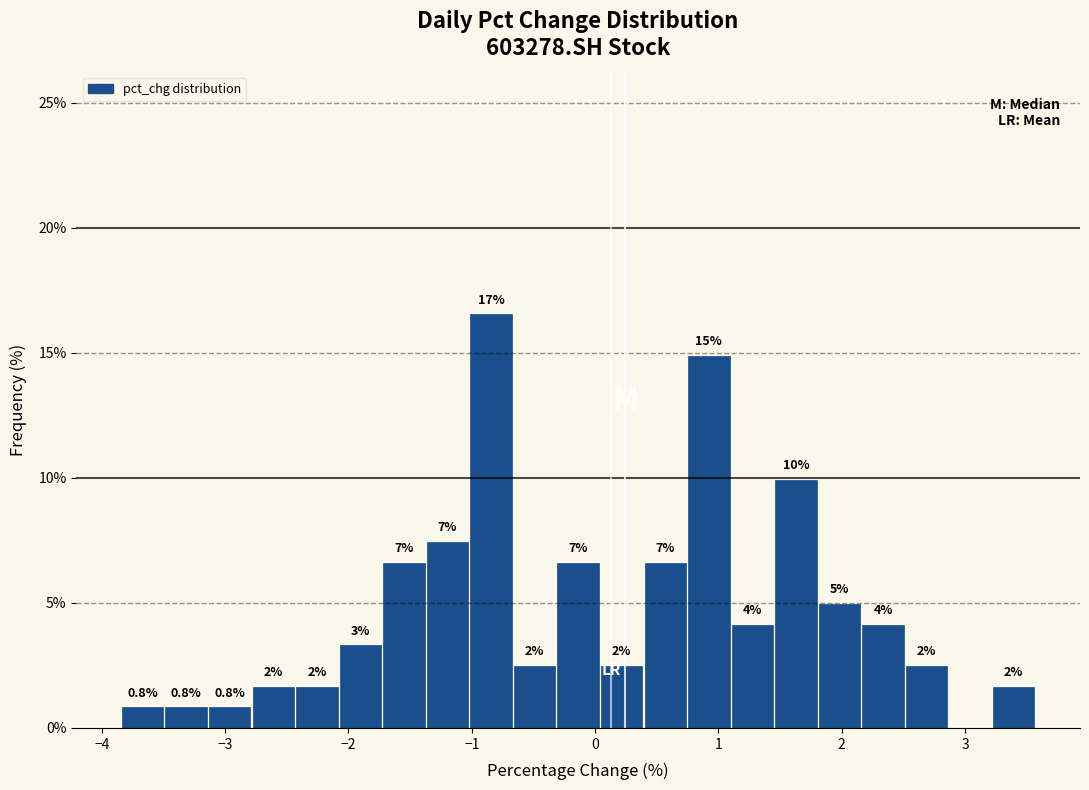

Read against the x-axis, roughly where is the centre of the tallest bar?

-0.8